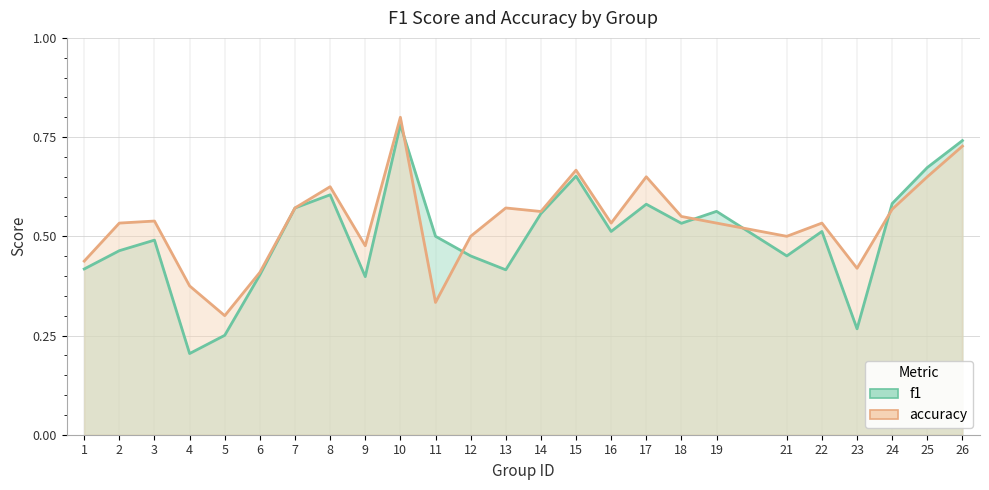

Count the f1 values in the range 0 to 1.

25